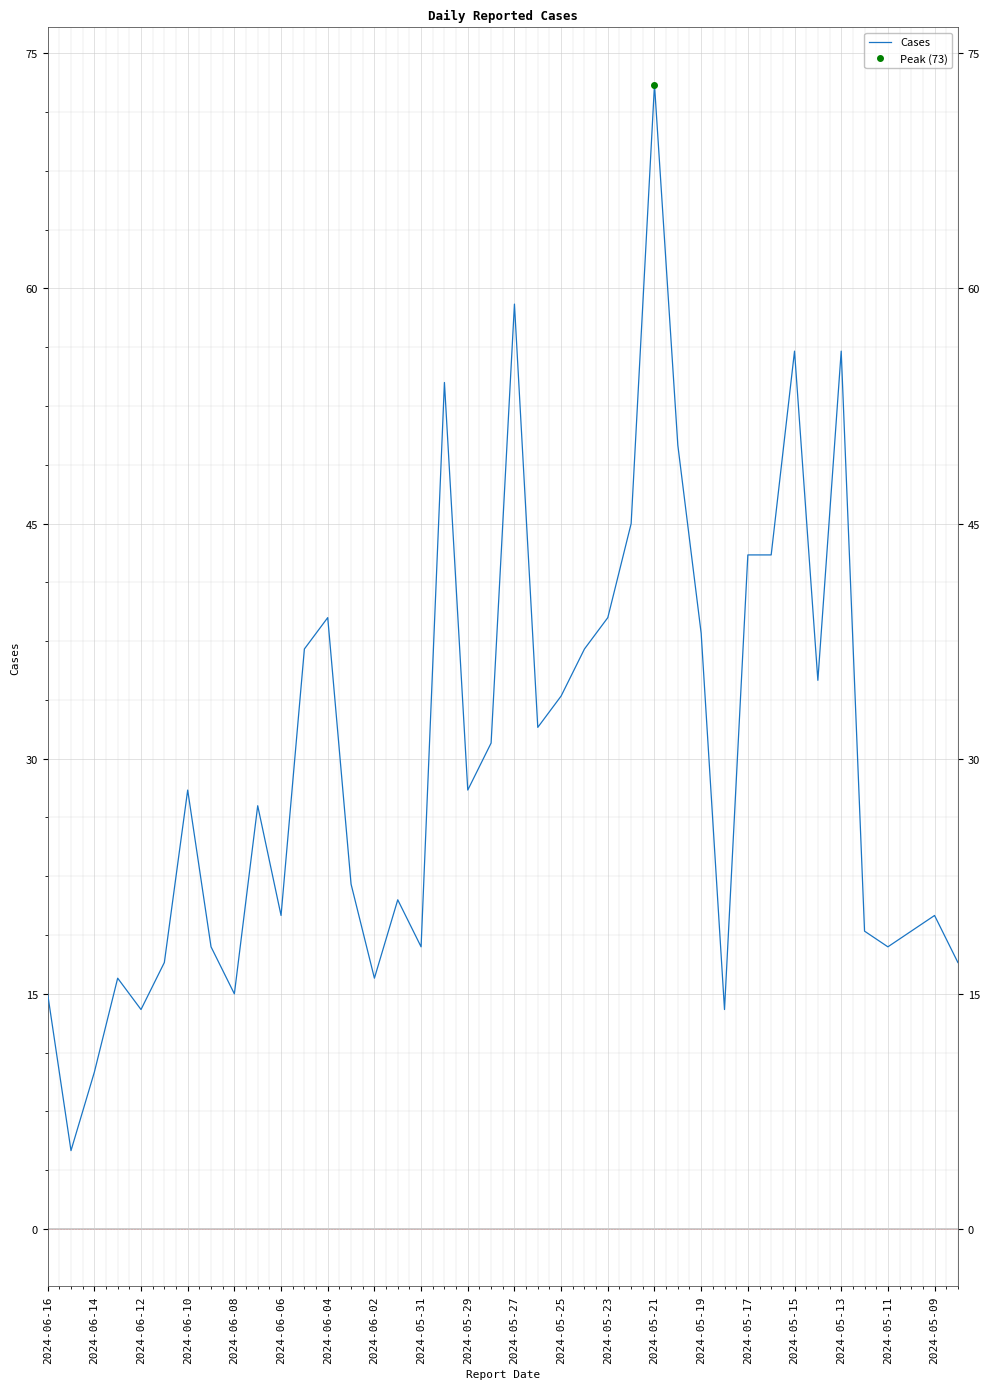

Which category has the highest value in the Cases series?

2024-05-21